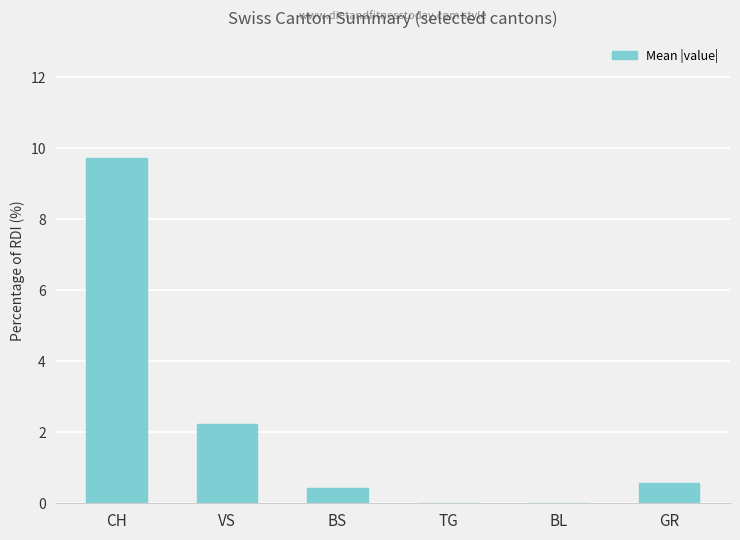

True or false: the data shows 1.3 at VS.

False